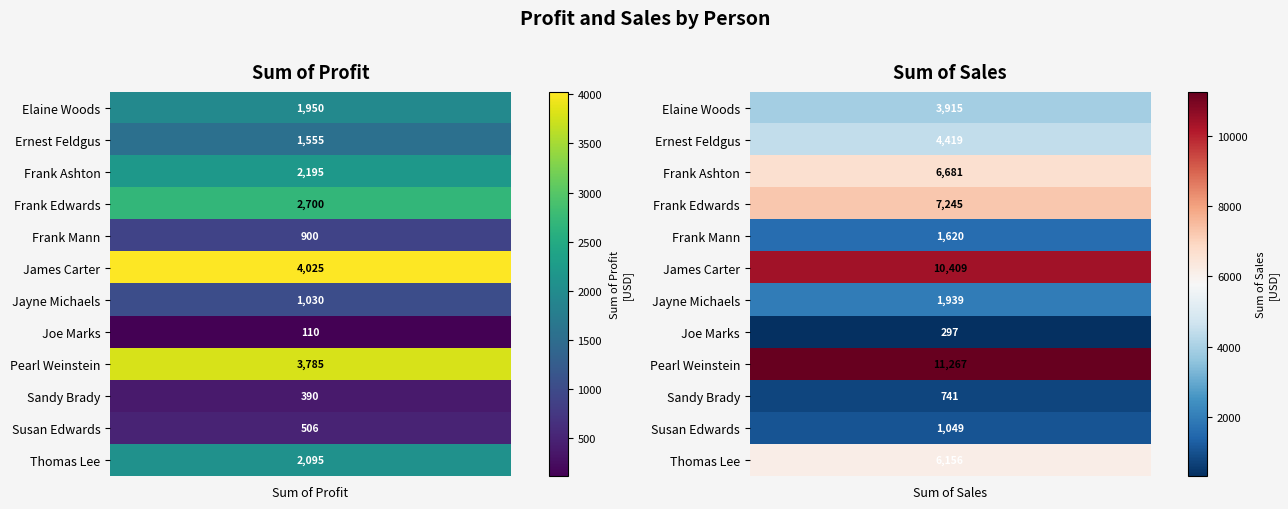

What is the total value across all series at 0?

21241